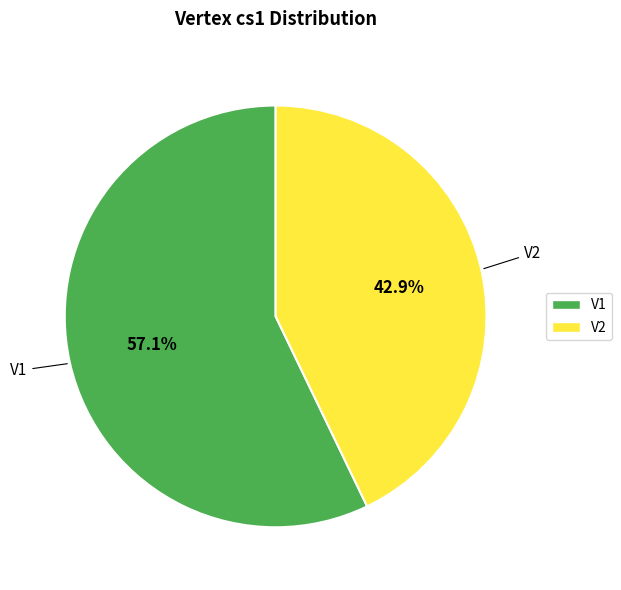

To the nearest percent, what is the difference between the largest and smallest slice percentages?

14%